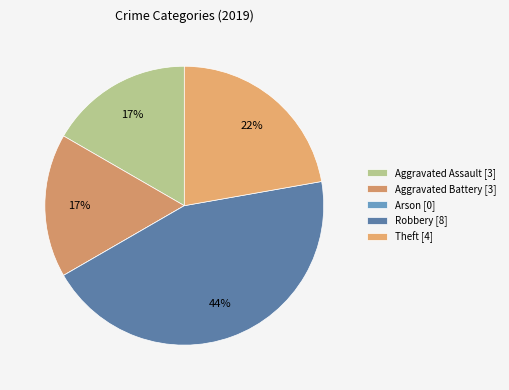

How many segments does this pie chart have?

5